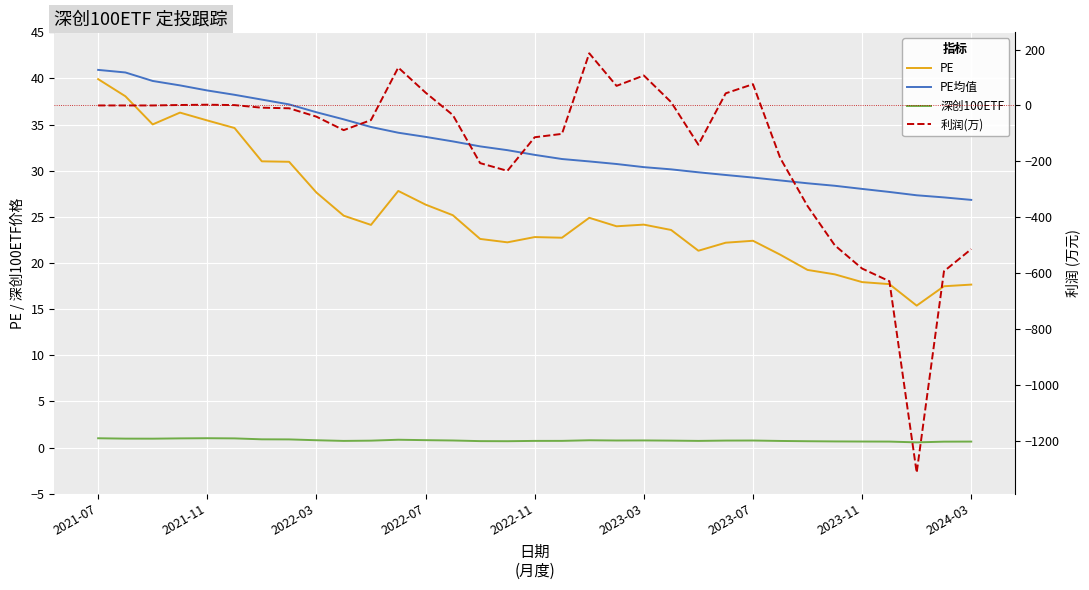

Reading right to left, what are all the values shown in this chart?

PE: 17.7	17.5	15.4	17.7	17.9	18.8	19.2	20.9	22.4	22.2	21.3	23.6	24.2	24.0	24.9	22.7	22.8	22.2	22.6	25.2	26.3	27.8	24.1	25.1	27.6	31.0	31.0	34.6	35.5	36.3	35.0	38.1	39.9
PE均值: 26.8	27.1	27.3	27.7	28.0	28.4	28.6	28.9	29.3	29.5	29.8	30.1	30.4	30.7	31.0	31.3	31.7	32.2	32.6	33.2	33.7	34.1	34.7	35.6	36.3	37.2	37.7	38.2	38.7	39.2	39.7	40.6	40.9
深创100ETF: 0.6	0.6	0.6	0.6	0.7	0.7	0.7	0.7	0.8	0.8	0.7	0.8	0.8	0.8	0.8	0.7	0.7	0.7	0.7	0.8	0.8	0.8	0.7	0.7	0.8	0.9	0.9	1.0	1.0	1.0	1.0	1.0	1.0
利润(万): -513.9	-593.2	-1313.8	-628.8	-583.5	-500.5	-359.9	-188.3	76.0	43.3	-140.5	11.8	107.1	70.0	186.5	-101.7	-113.8	-233.9	-206.3	-34.3	46.0	135.5	-52.4	-88.4	-40.1	-10.1	-8.1	1.2	2.7	1.6	-0.1	-0.0	0.0